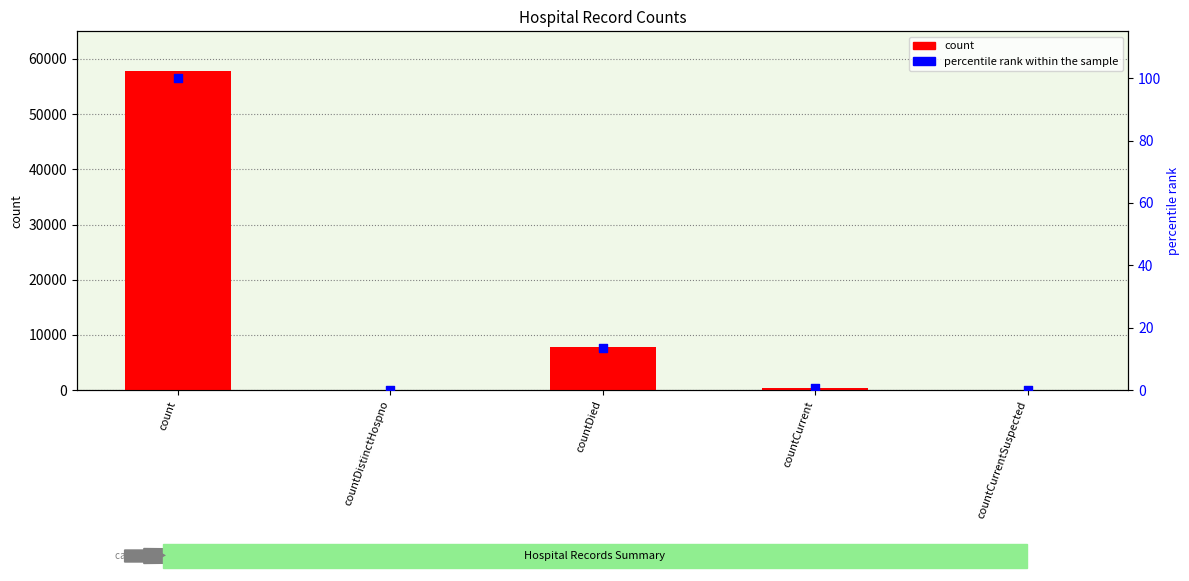

What is the total value across all series at countDied?

7802.5